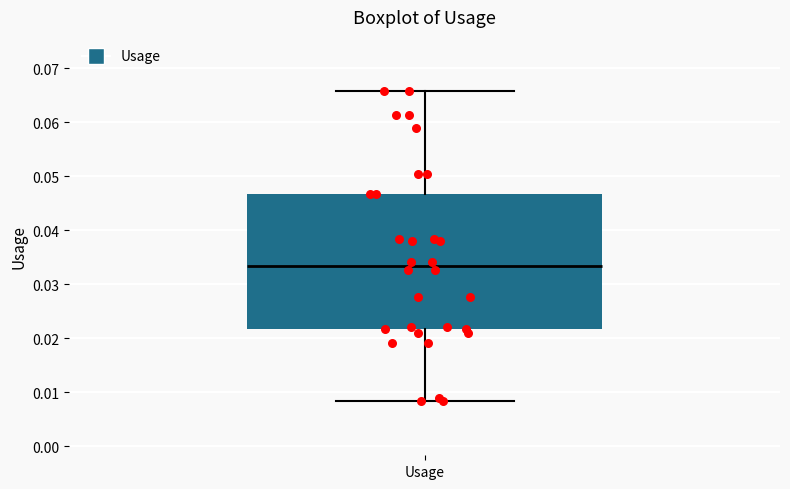

Read this box plot against the y-axis: the position of the median line, the range covered by the box, and the ends of both whiskers. The values are not printed on the chart, so give them approximately, as read against the axis.

median 0.033, box 0.022 to 0.047, whiskers 0.008 to 0.066